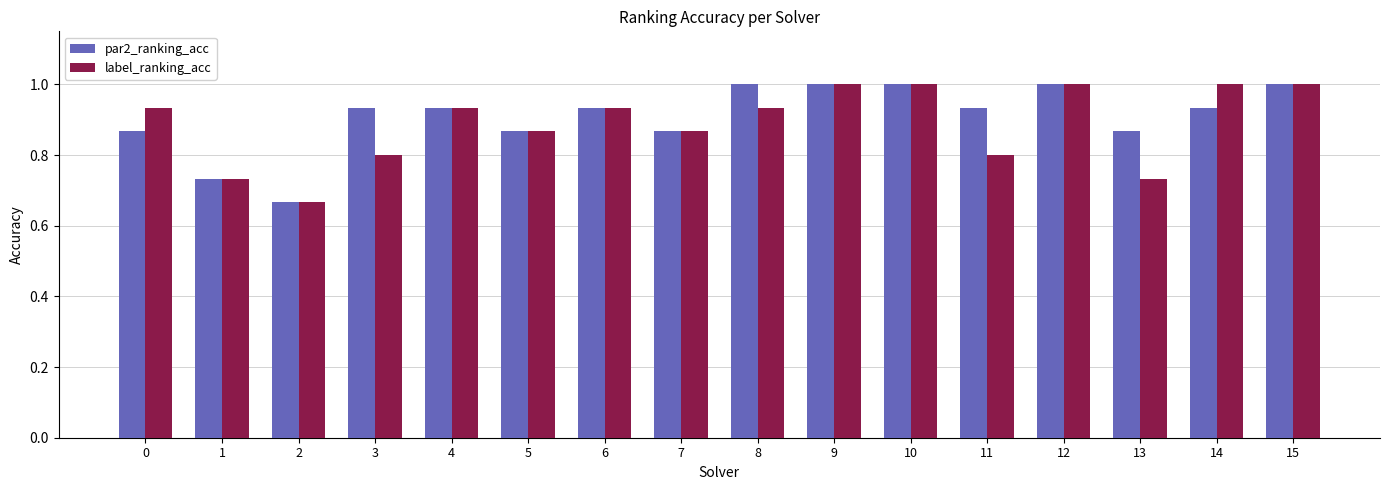

What is the maximum value shown in the chart?

1.0